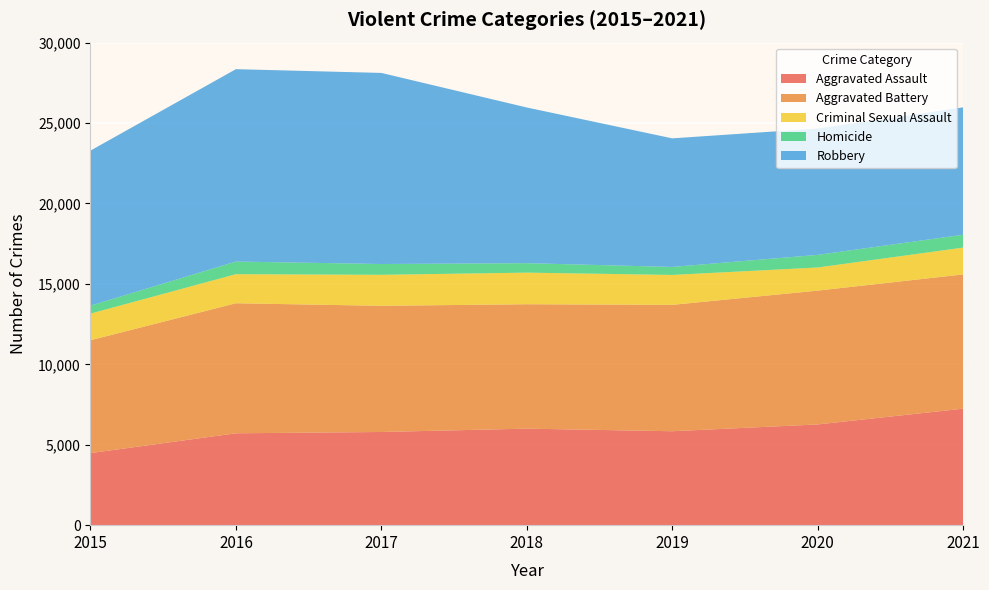

Reading left to right, what are all the values shown in this chart?

Aggravated Assault: 4480	5712	5793	6001	5840	6263	7242
Aggravated Battery: 7018	8085	7845	7735	7857	8320	8347
Criminal Sexual Assault: 1655	1807	1927	1964	1860	1437	1668
Homicide: 496	786	672	589	498	785	801
Robbery: 9638	11960	11880	9679	7994	7855	7919